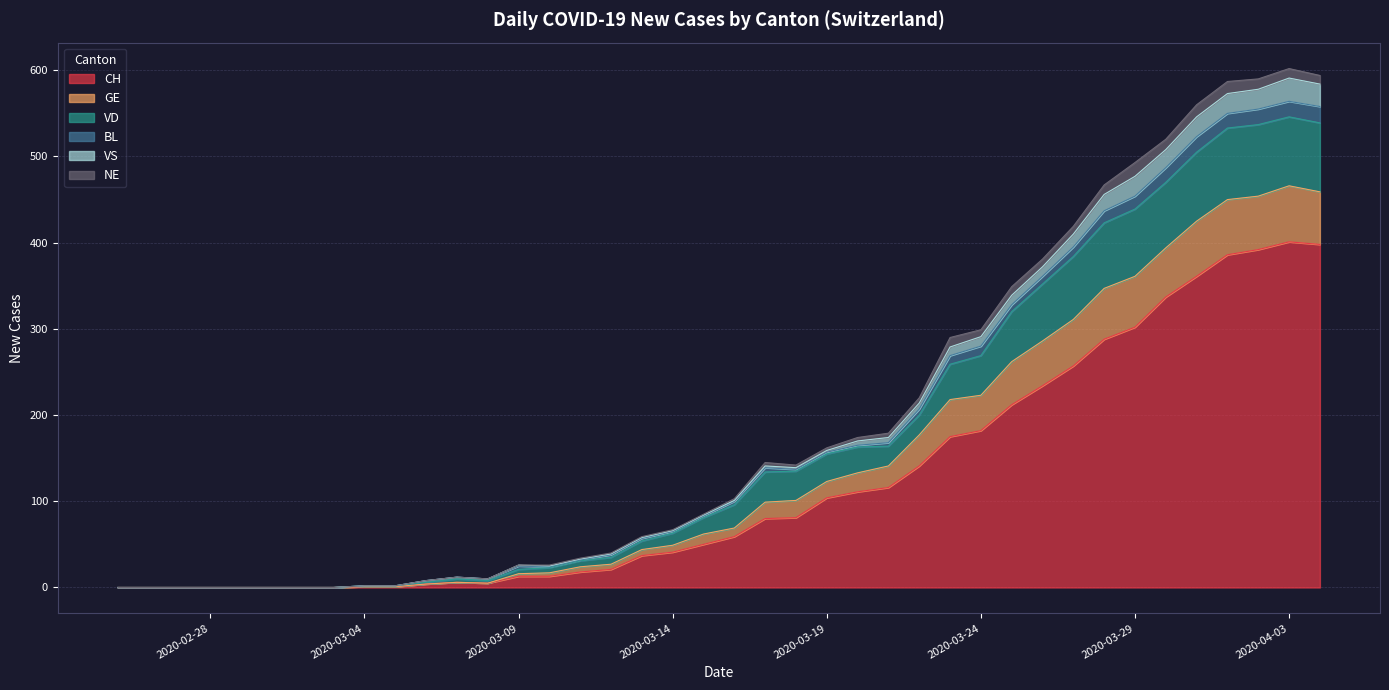

At which category is the sum across all series the highest?

2020-04-03